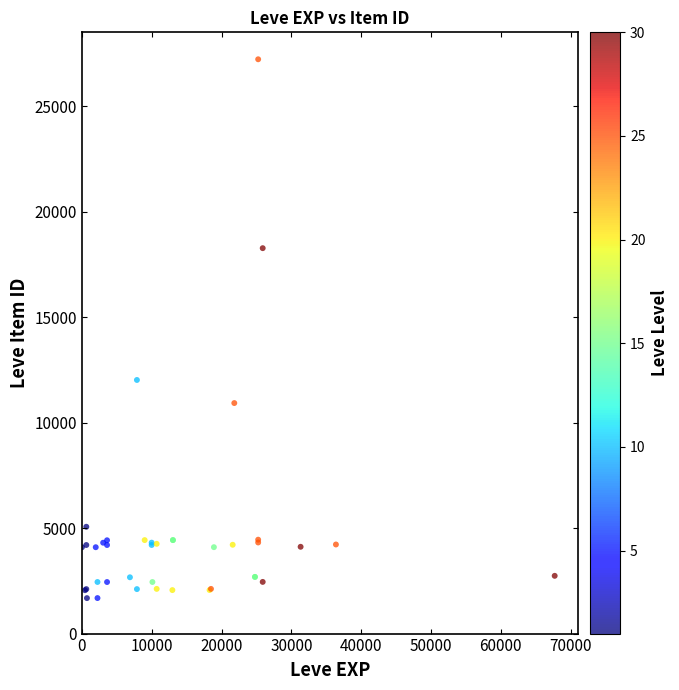

What Y value in the scatter plot is closest to 14448?

12018